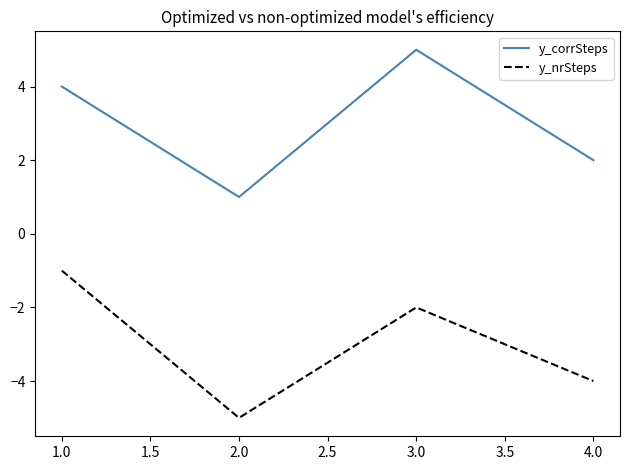

True or false: y_nrSteps and y_corrSteps intersect in this chart.

False